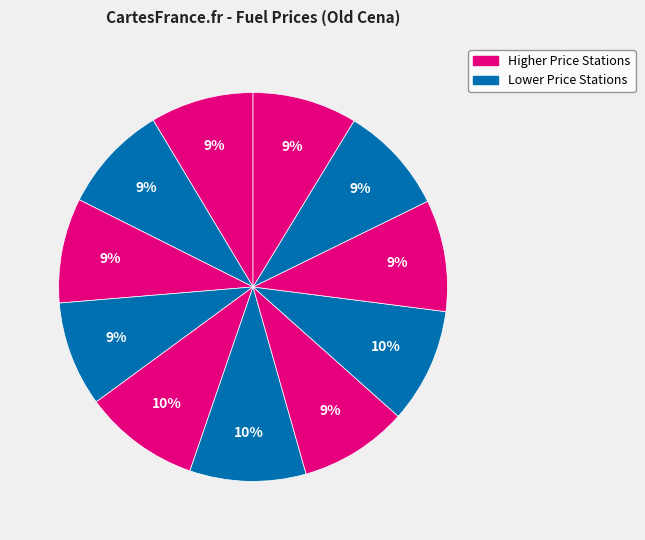

How many segments does this pie chart have?

11